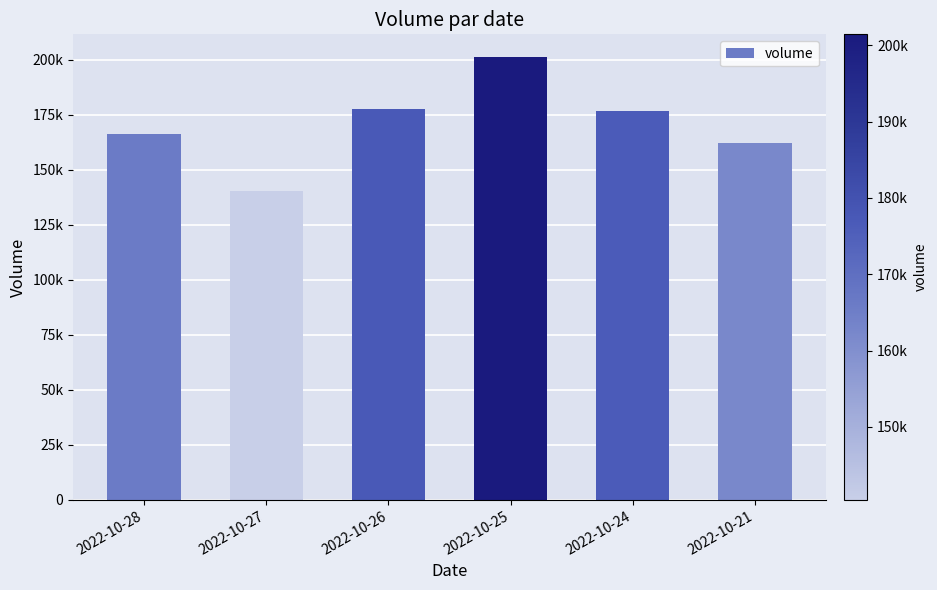

List the labels in order of value, largest first.

2022-10-25, 2022-10-26, 2022-10-24, 2022-10-28, 2022-10-21, 2022-10-27